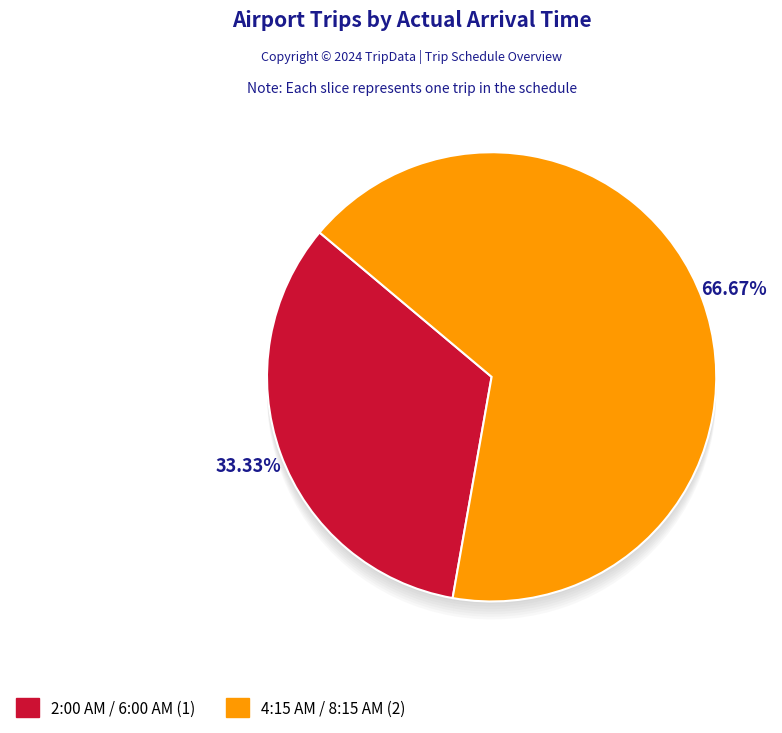

To the nearest percent, what is the average slice percentage?

50%